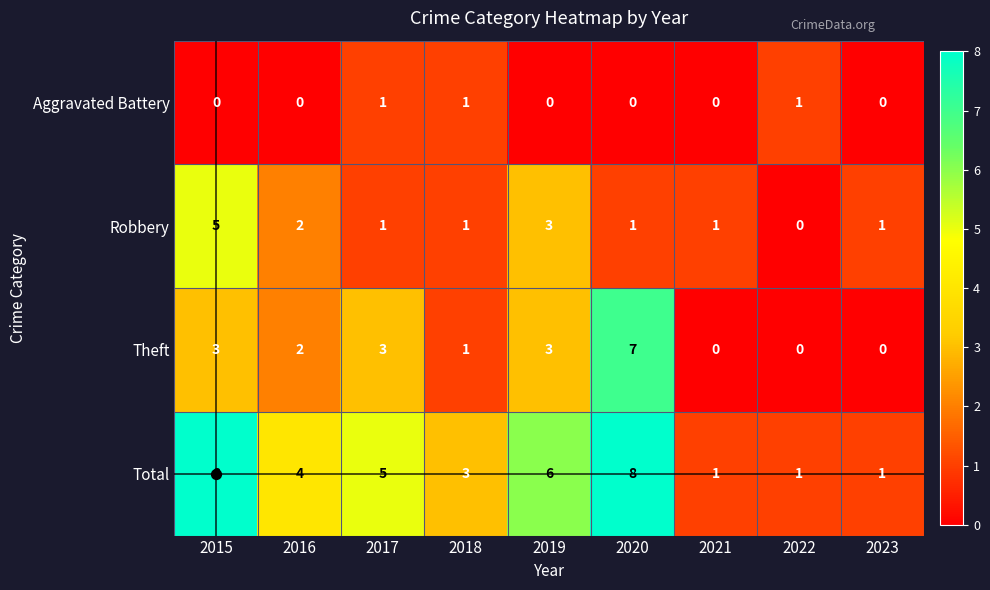

Read the Theft value at 2017.

3